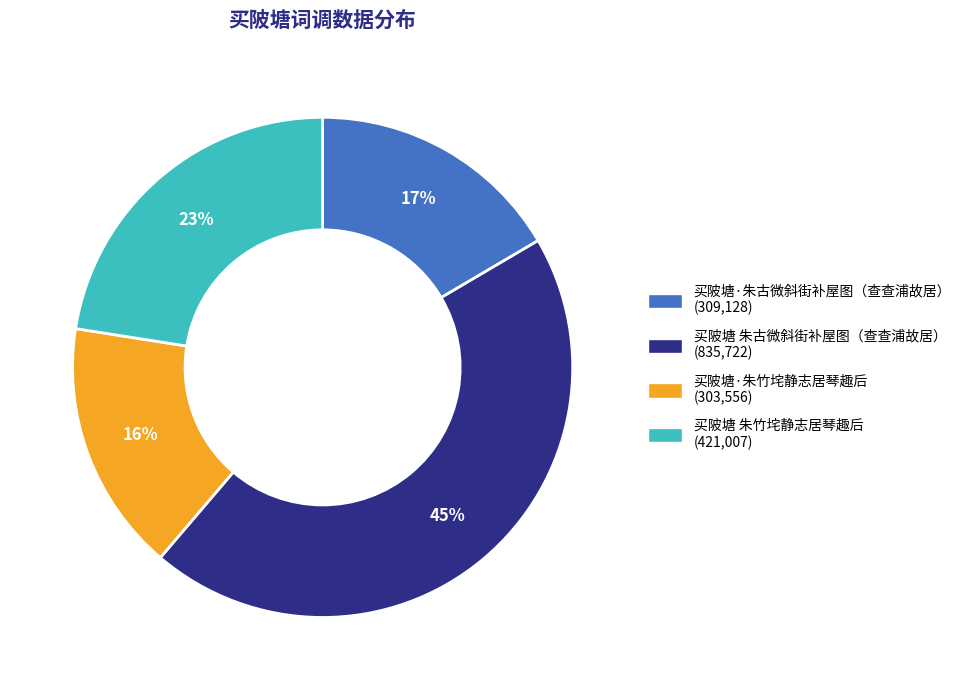

Does any single category account for the majority?

No